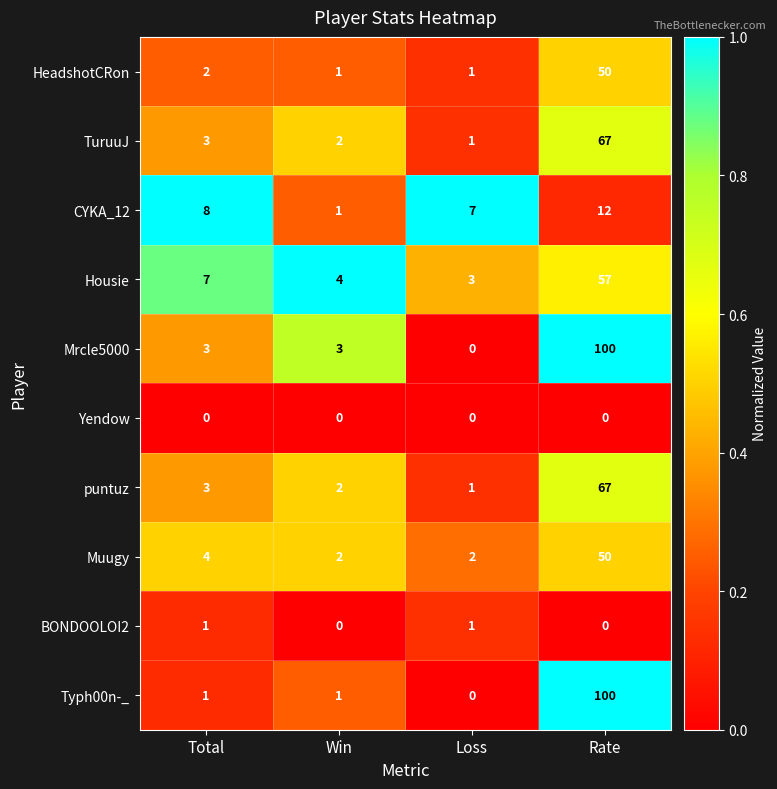

What is the spread (max minus min) of values at Rate?

100